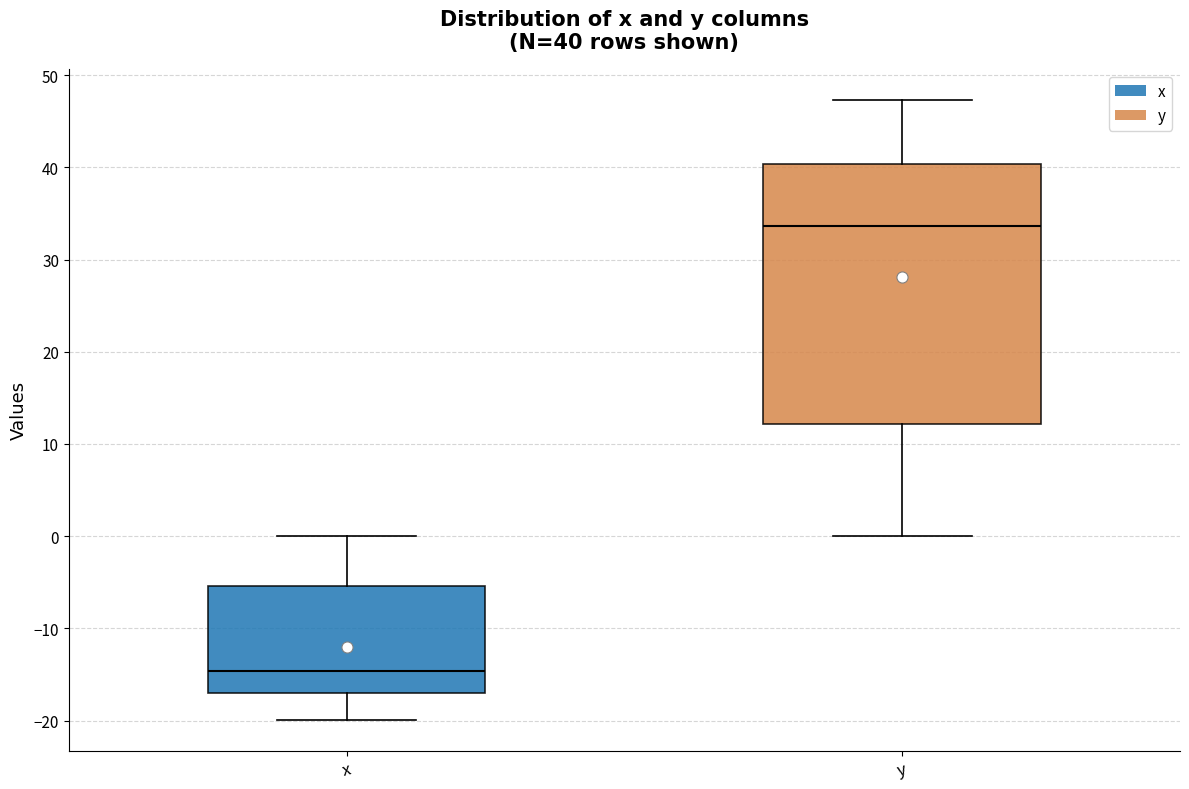

Comparing the boxes themselves (not the whiskers), which one is the tallest?

y